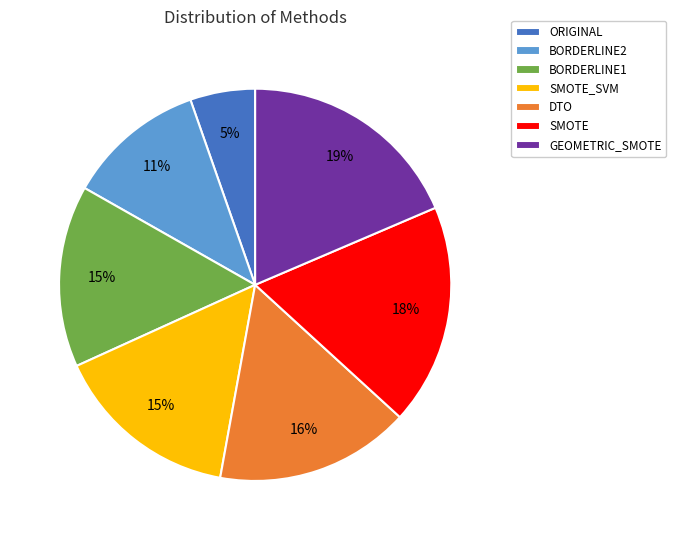

Is the sum of DTO and GEOMETRIC_SMOTE greater than half?

No